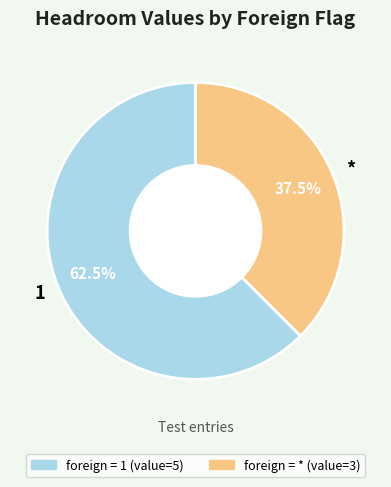

The 1 slice represents 50% of the pie. True or false?

False